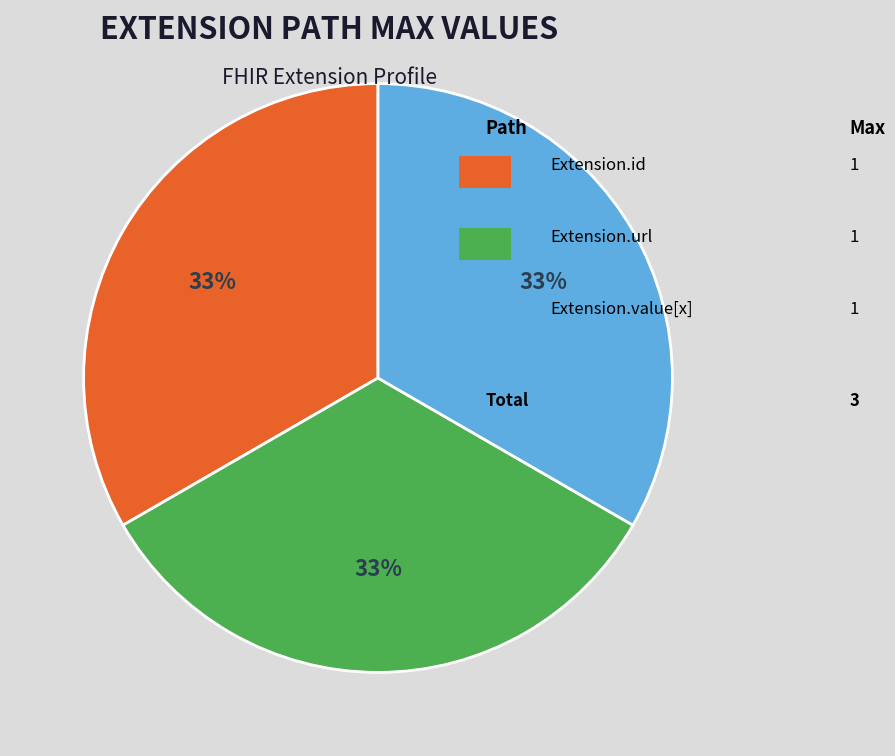

To the nearest percent, what is the average slice percentage?

33%